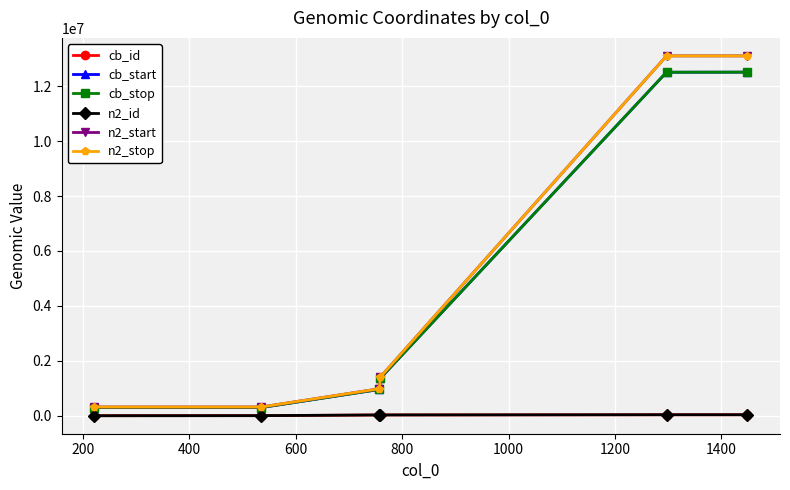

What is the sum of all n2_id values?

140322